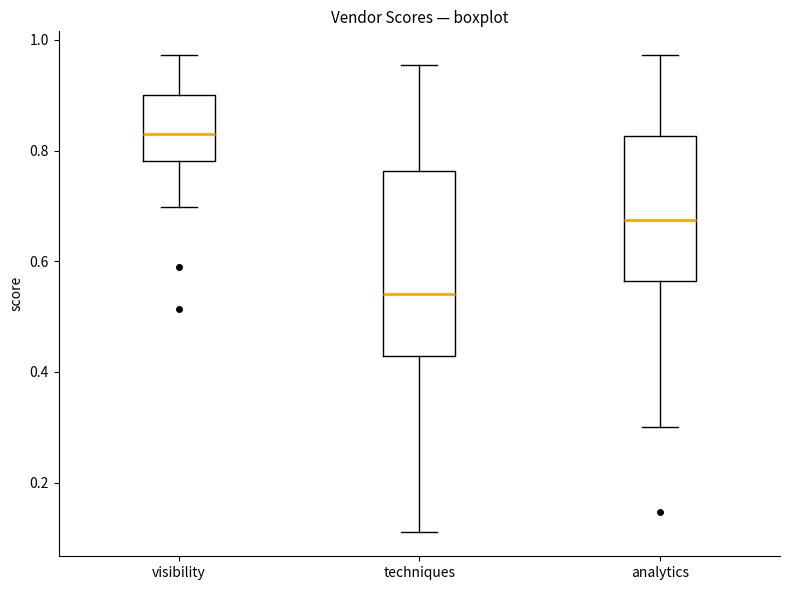

Where does the median line of the box for techniques sit on the y-axis? The values are not printed on the chart, so give them approximately, as read against the axis.

0.54